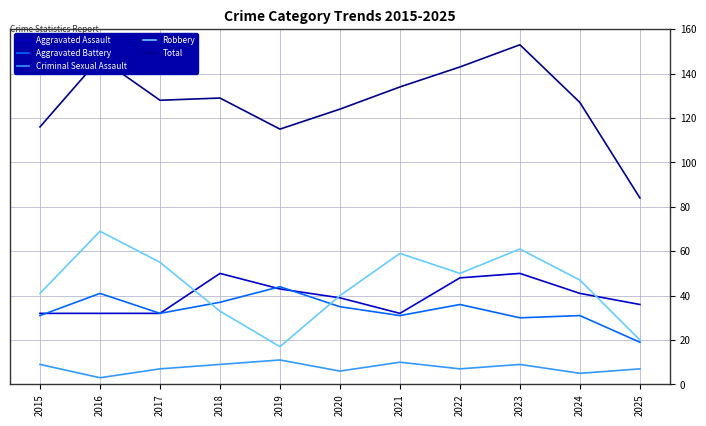

The value of Robbery at 2020 is 13. True or false?

False